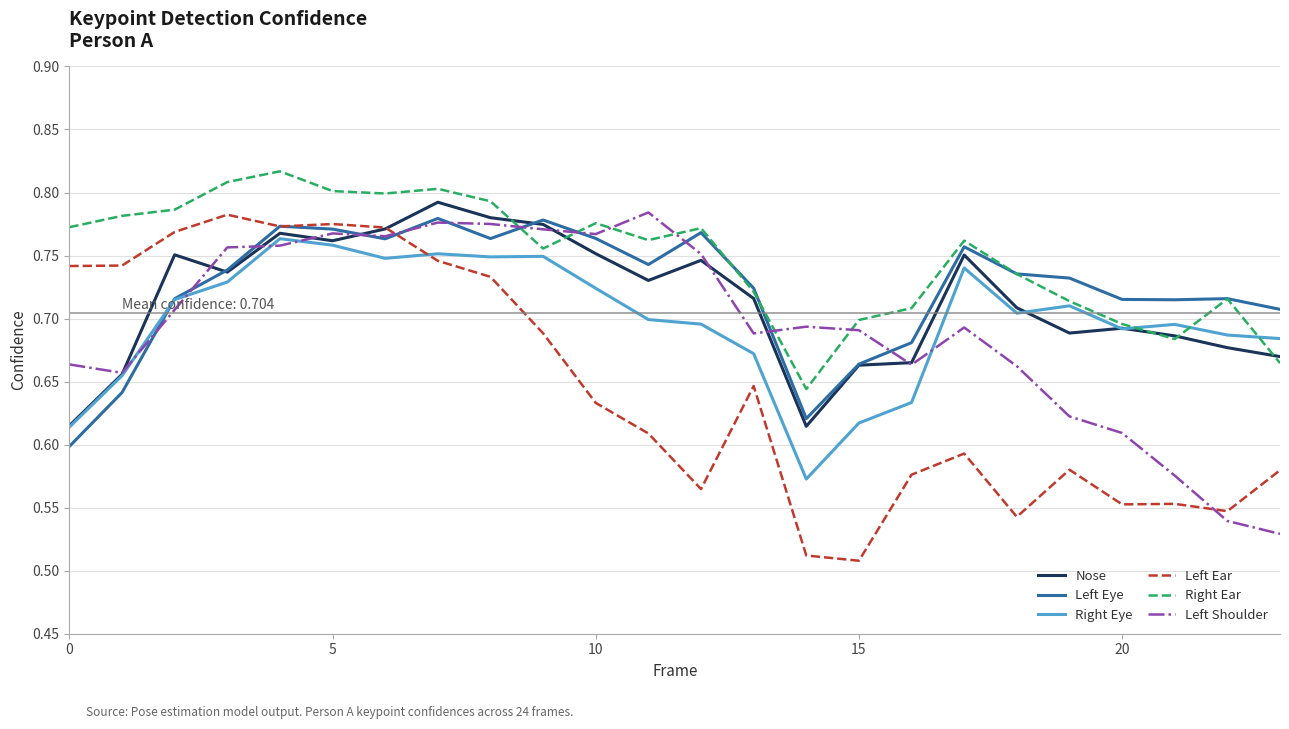

How many intersections are there between Left Ear and Right Eye?

1